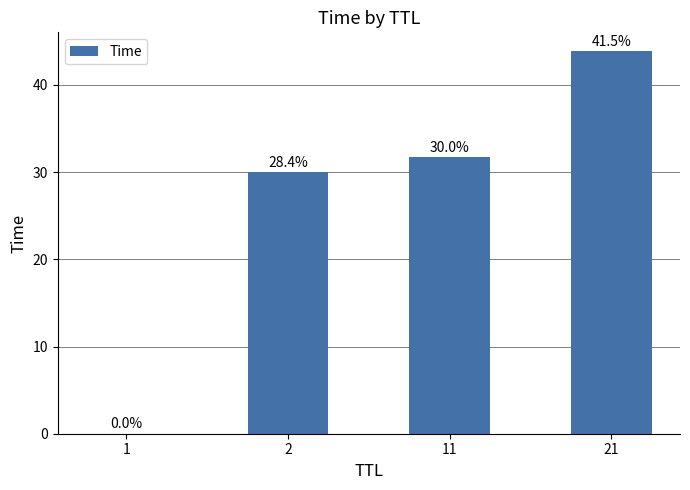

What is the sum of all values?

105.6